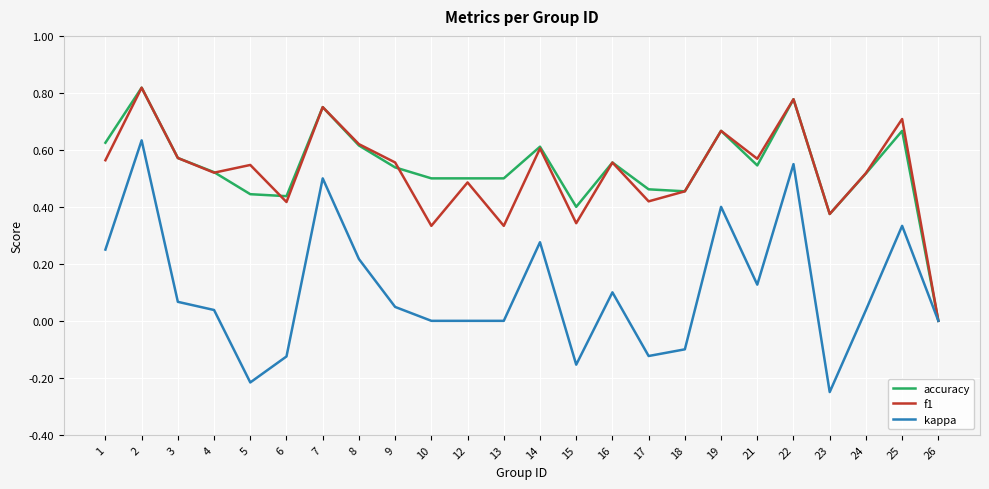

True or false: accuracy has a value of 0.6 at 1.

True